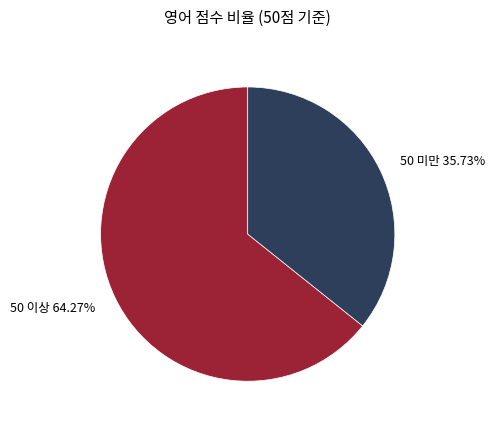

Which slice is the largest?

50 이상 64.27%